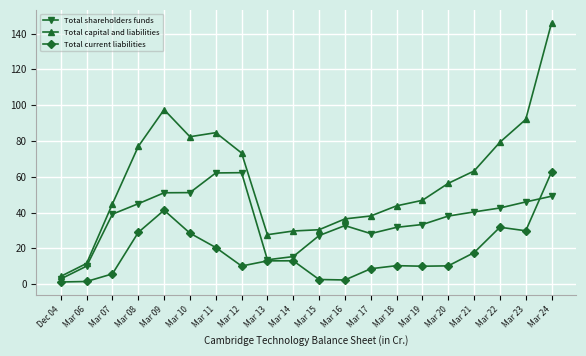

List the series in order of their overall mean, lowest first.

Total current liabilities, Total shareholders funds, Total capital and liabilities